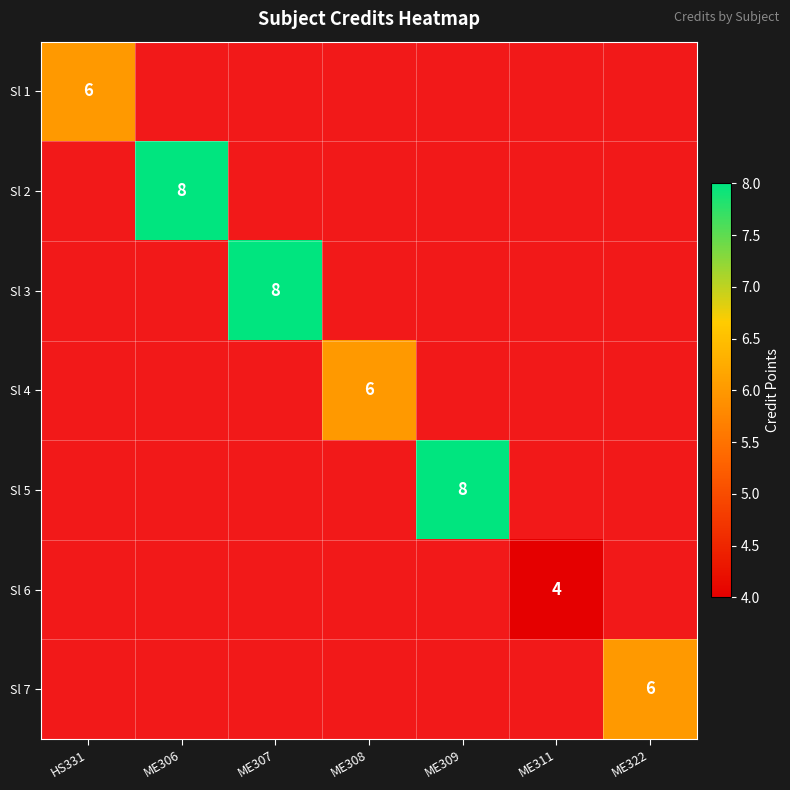

The Sl 2 series shows 4 at ME306. True or false?

False